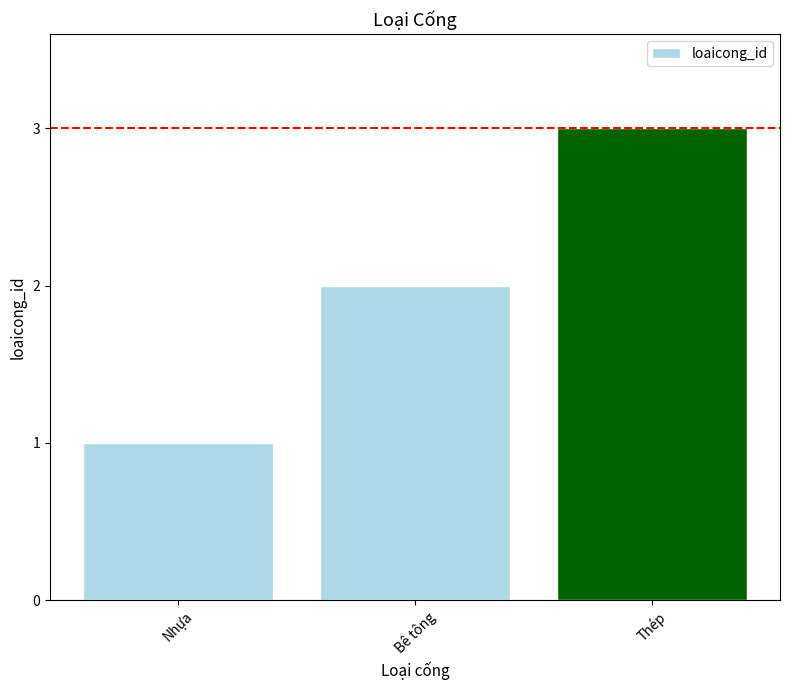

Rank the categories by value from lowest to highest.

Nhựa, Bê tông, Thép